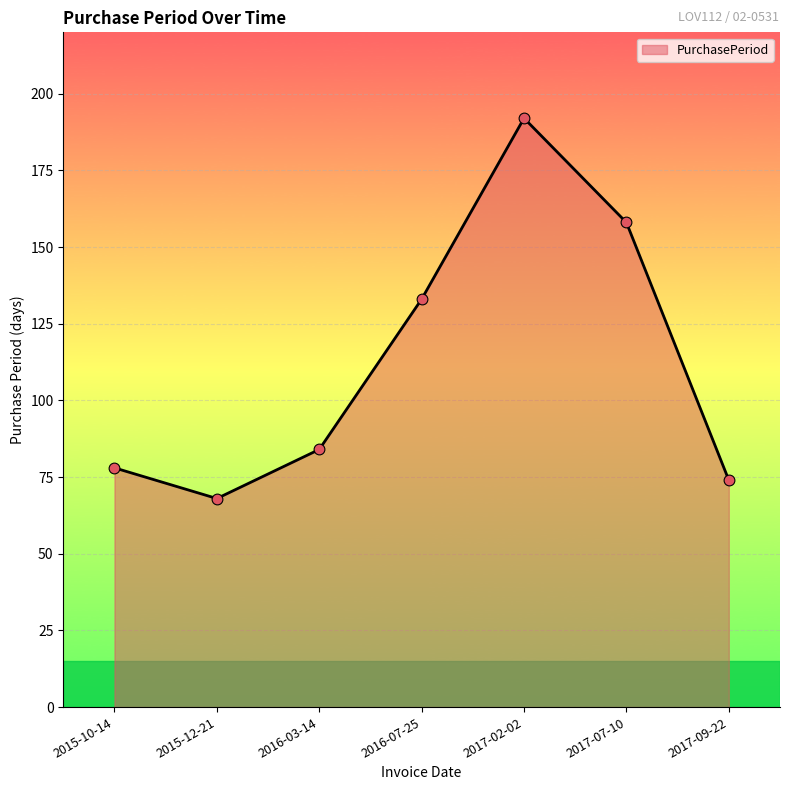

Which has a higher value, 2017-07-10 or 2017-02-02?

2017-02-02